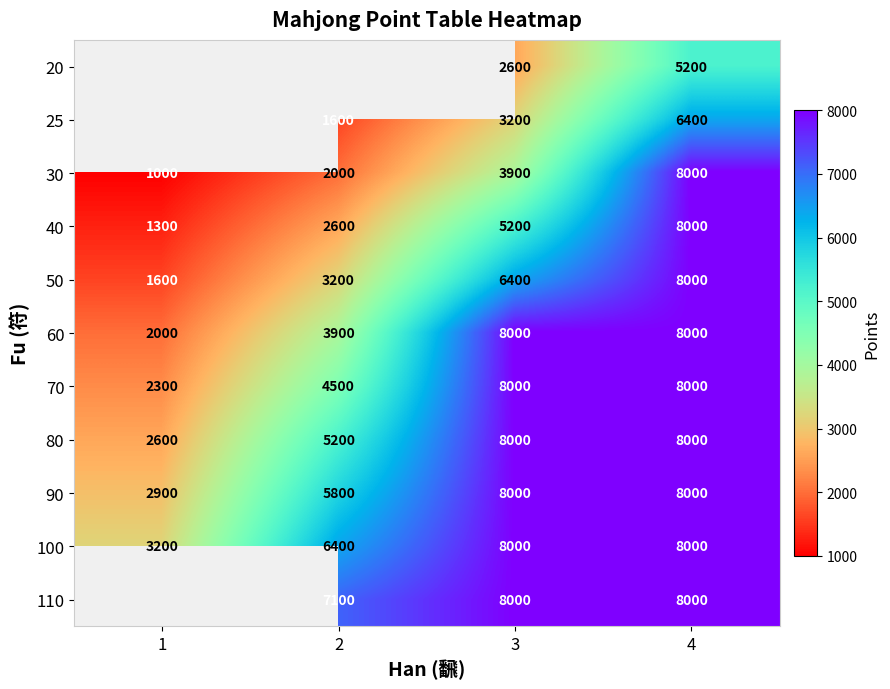

What is the difference between the 90 values at 4 and 2?

2200